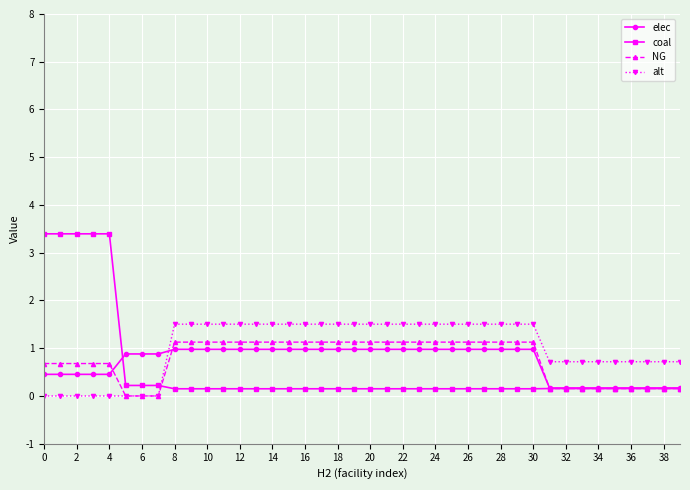

What is the value of the coal point at the 34th from the left?

0.2